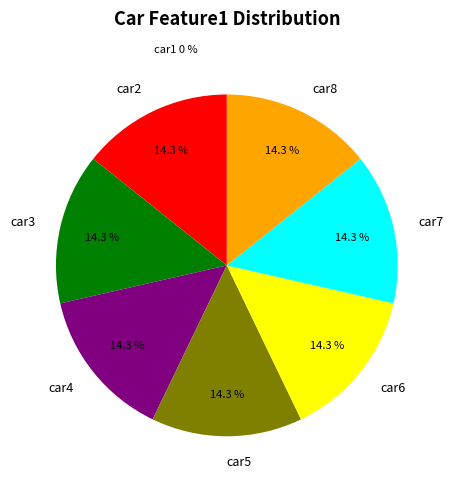

Between car6 and car7, which is larger?

car6